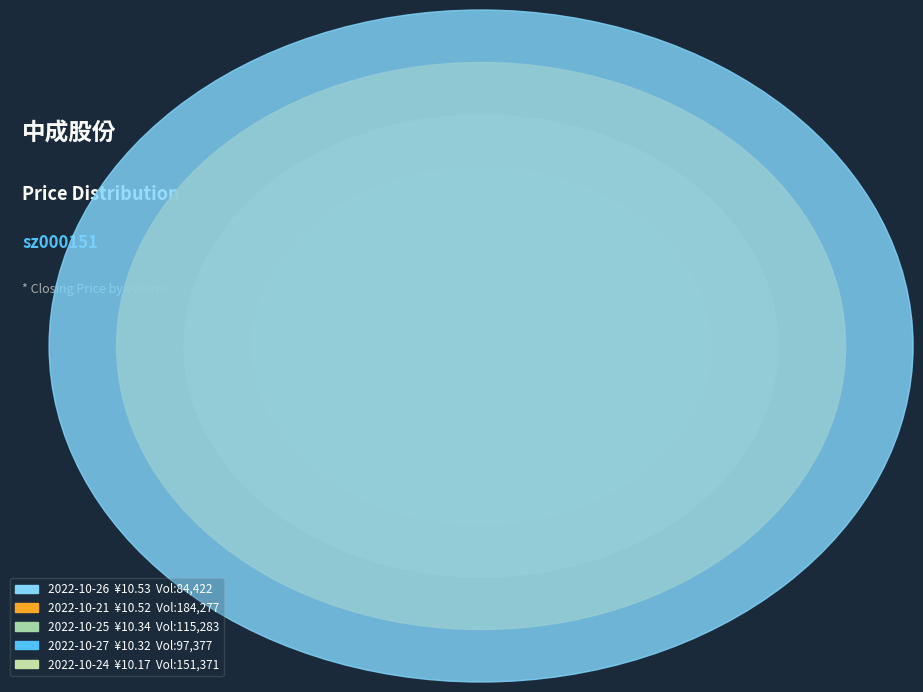

Combined, do 184277 and 115283 account for over 50%?

No